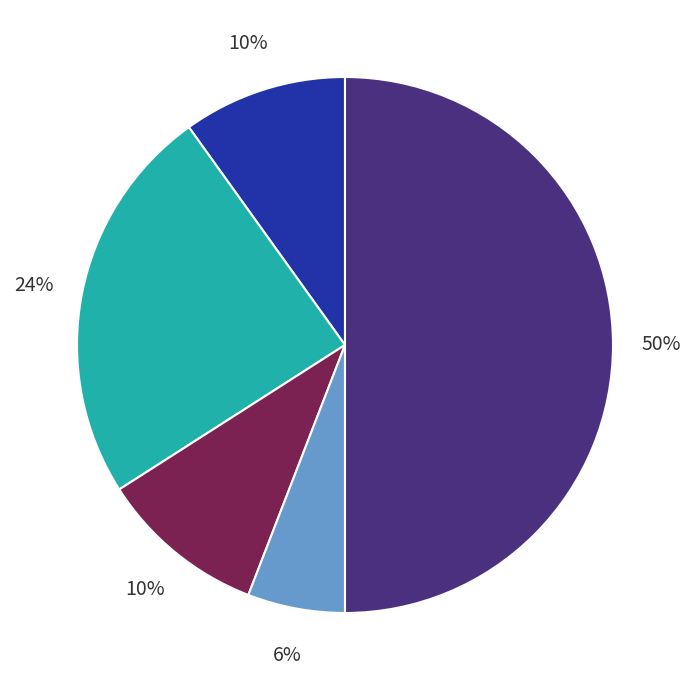

To the nearest percent, what is the average slice percentage?

20%